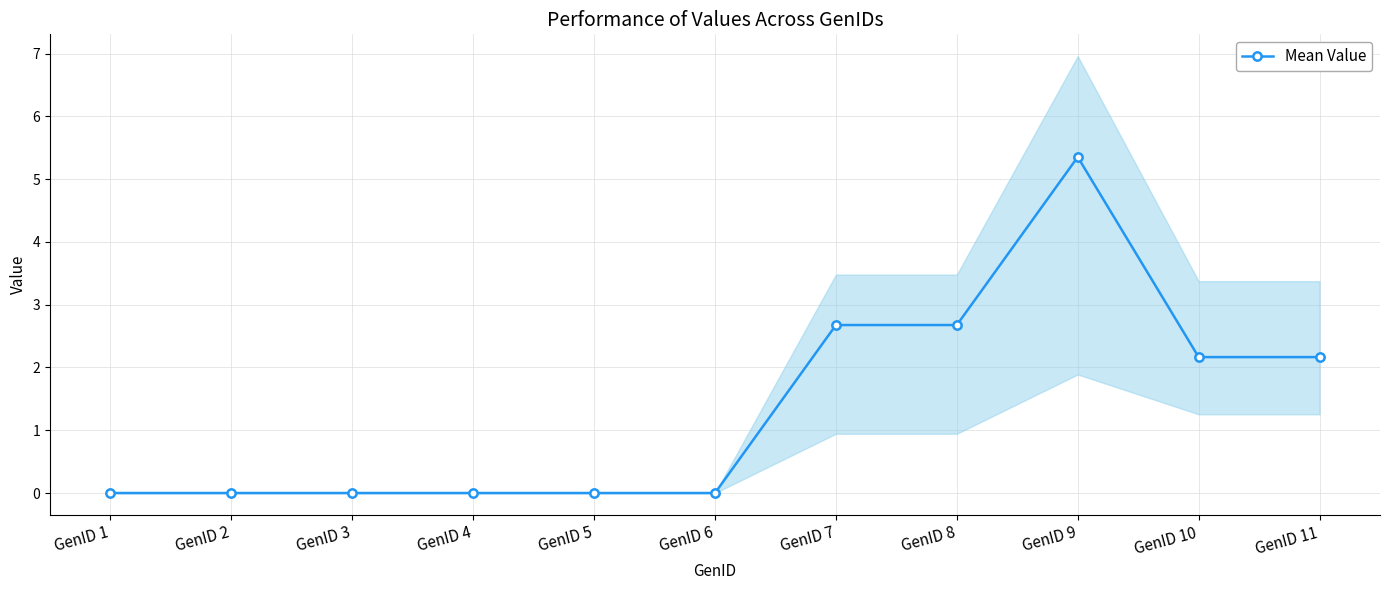

How many data points are above 0?

5